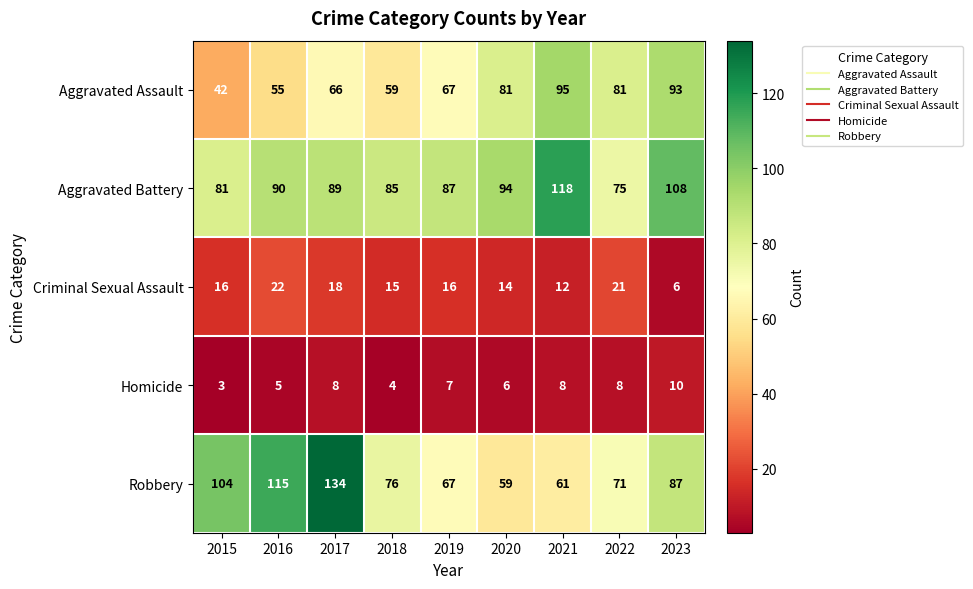

The value of Homicide at 2020 is 11. True or false?

False